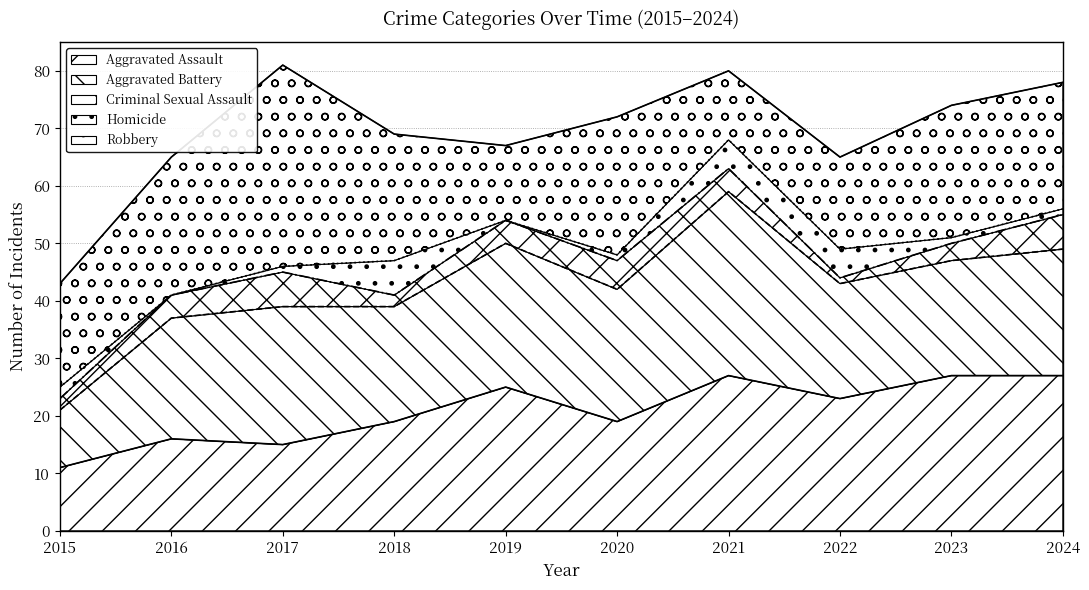

Which series changed the most between 2018 and 2021?

Aggravated Battery